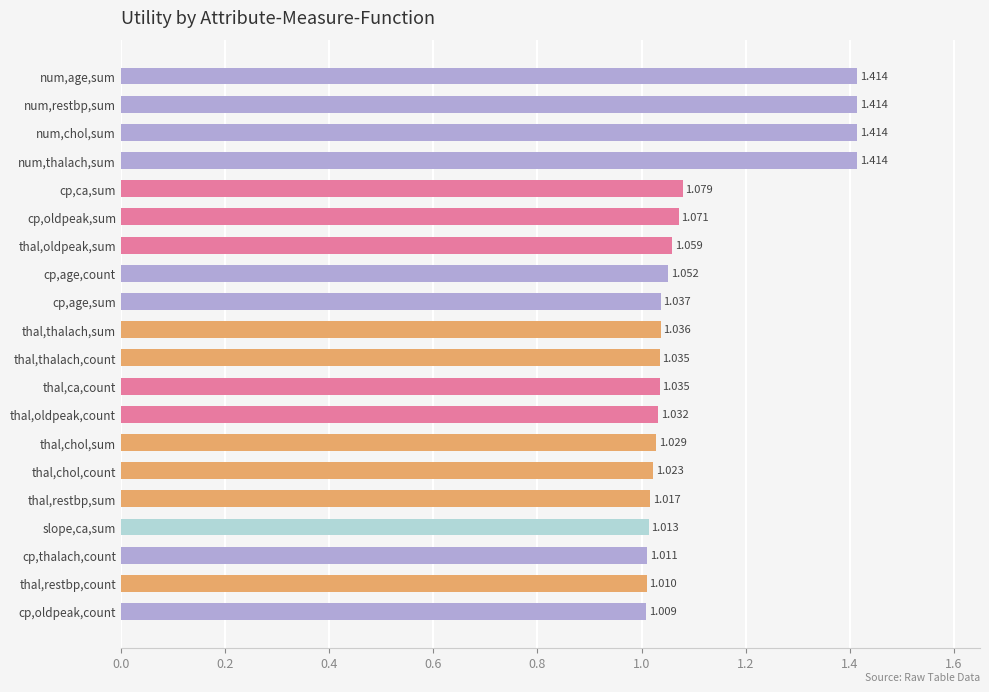

What is the label of the 20th bar from the top?

cp,oldpeak,count